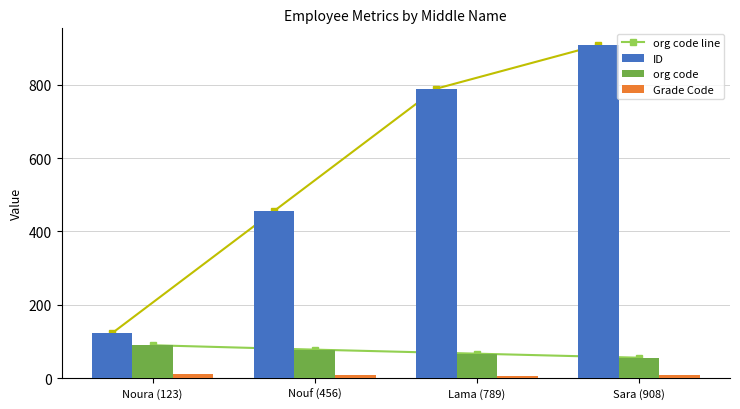

At which label does Grade Code first exceed 9?

Noura (123)